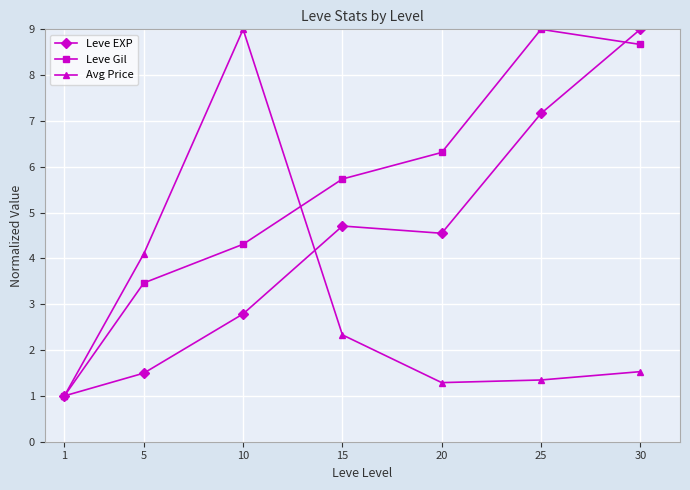

Where does the Leve EXP series first go above 4?

15